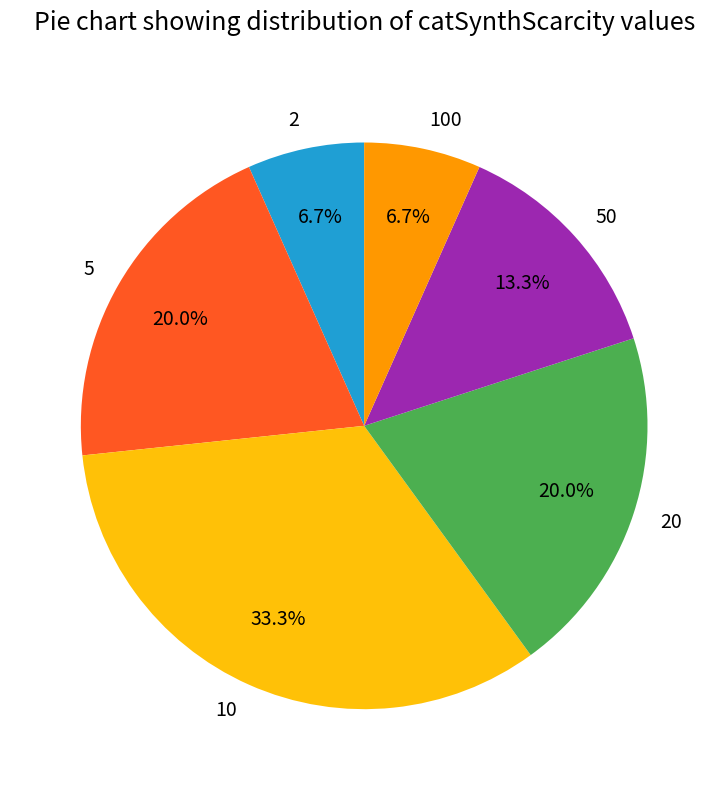

To the nearest percent, what portion does 10 represent?

33%